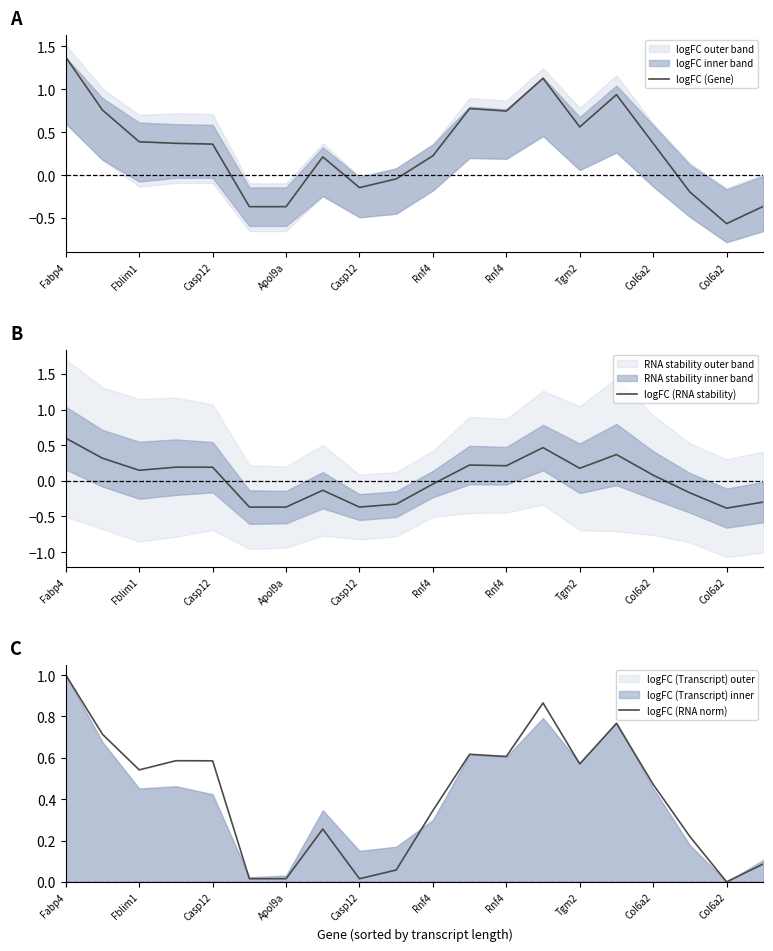

At which category does the chart reach its peak across all series?

Fabp4